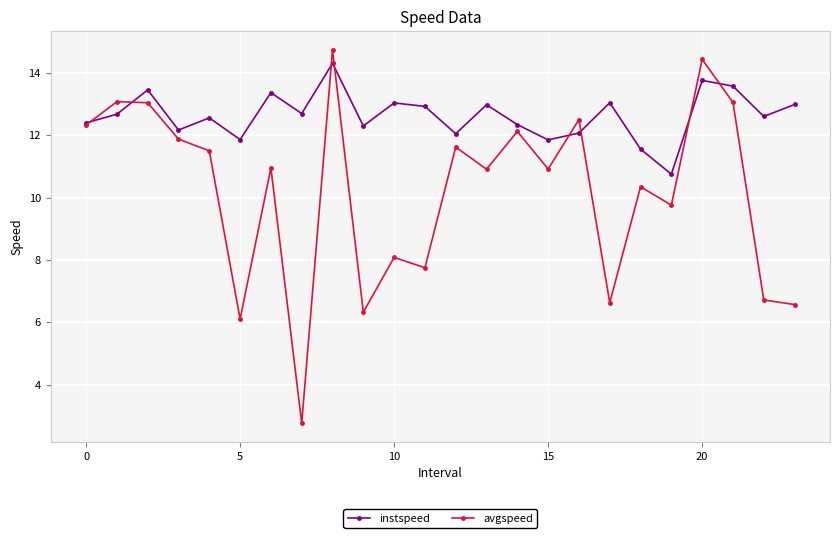

What is the lowest value of the instspeed series?

10.8